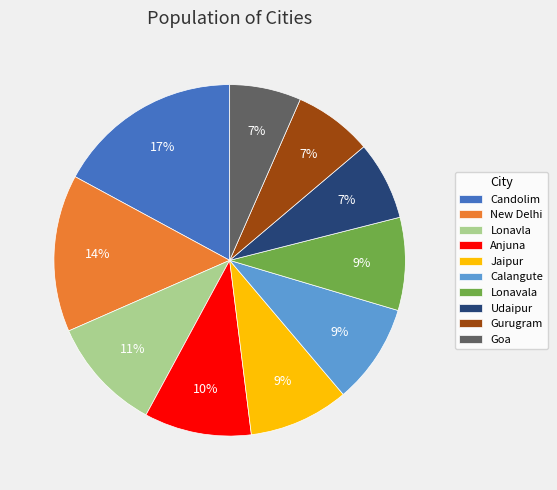

What percentage is the New Delhi slice, to the nearest percent?

14%